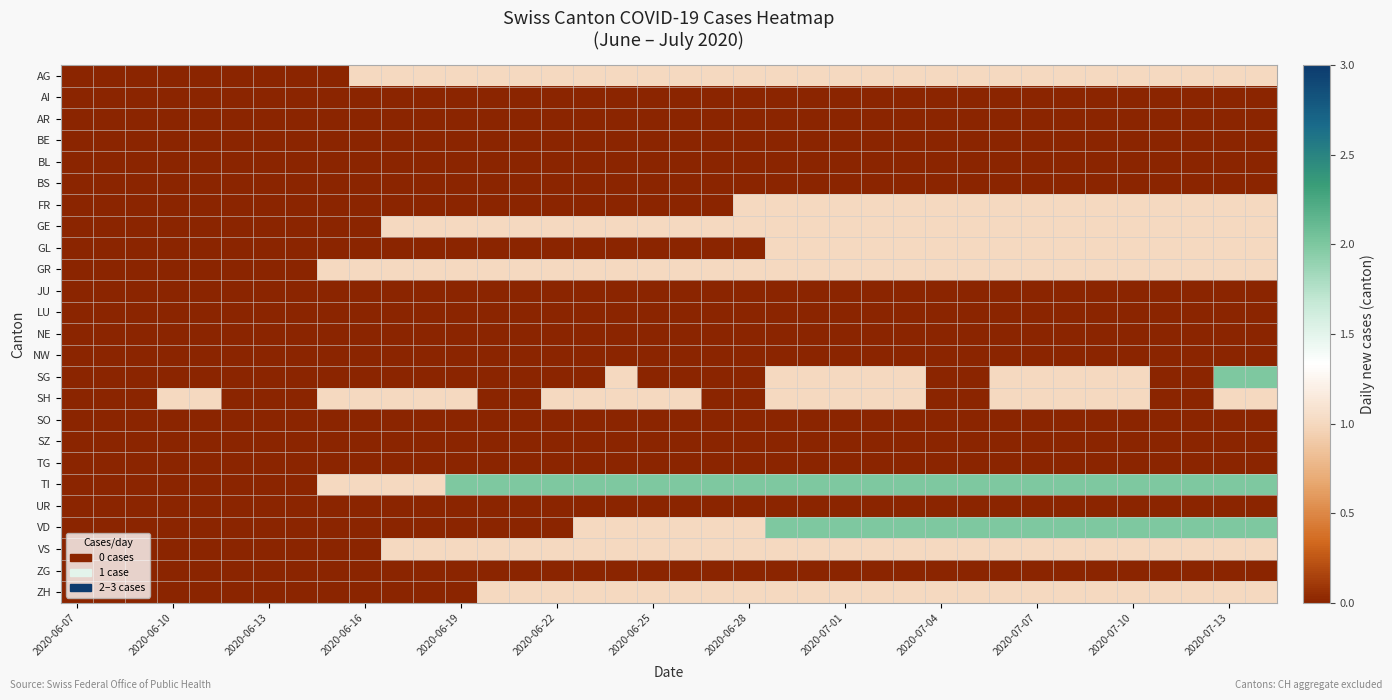

Reading left to right, extract all data points from this chart.

AG: 0	0	0	0	0	0	0	0	0	1	1	1	1	1	1	1	1	1	1	1	1	1	1	1	1	1	1	1	1	1	1	1	1	1	1	1	1	1
AI: 0	0	0	0	0	0	0	0	0	0	0	0	0	0	0	0	0	0	0	0	0	0	0	0	0	0	0	0	0	0	0	0	0	0	0	0	0	0
AR: 0	0	0	0	0	0	0	0	0	0	0	0	0	0	0	0	0	0	0	0	0	0	0	0	0	0	0	0	0	0	0	0	0	0	0	0	0	0
BE: 0	0	0	0	0	0	0	0	0	0	0	0	0	0	0	0	0	0	0	0	0	0	0	0	0	0	0	0	0	0	0	0	0	0	0	0	0	0
BL: 0	0	0	0	0	0	0	0	0	0	0	0	0	0	0	0	0	0	0	0	0	0	0	0	0	0	0	0	0	0	0	0	0	0	0	0	0	0
BS: 0	0	0	0	0	0	0	0	0	0	0	0	0	0	0	0	0	0	0	0	0	0	0	0	0	0	0	0	0	0	0	0	0	0	0	0	0	0
FR: 0	0	0	0	0	0	0	0	0	0	0	0	0	0	0	0	0	0	0	0	0	1	1	1	1	1	1	1	1	1	1	1	1	1	1	1	1	1
GE: 0	0	0	0	0	0	0	0	0	0	1	1	1	1	1	1	1	1	1	1	1	1	1	1	1	1	1	1	1	1	1	1	1	1	1	1	1	1
GL: 0	0	0	0	0	0	0	0	0	0	0	0	0	0	0	0	0	0	0	0	0	0	1	1	1	1	1	1	1	1	1	1	1	1	1	1	1	1
GR: 0	0	0	0	0	0	0	0	1	1	1	1	1	1	1	1	1	1	1	1	1	1	1	1	1	1	1	1	1	1	1	1	1	1	1	1	1	1
JU: 0	0	0	0	0	0	0	0	0	0	0	0	0	0	0	0	0	0	0	0	0	0	0	0	0	0	0	0	0	0	0	0	0	0	0	0	0	0
LU: 0	0	0	0	0	0	0	0	0	0	0	0	0	0	0	0	0	0	0	0	0	0	0	0	0	0	0	0	0	0	0	0	0	0	0	0	0	0
NE: 0	0	0	0	0	0	0	0	0	0	0	0	0	0	0	0	0	0	0	0	0	0	0	0	0	0	0	0	0	0	0	0	0	0	0	0	0	0
NW: 0	0	0	0	0	0	0	0	0	0	0	0	0	0	0	0	0	0	0	0	0	0	0	0	0	0	0	0	0	0	0	0	0	0	0	0	0	0
SG: 0	0	0	0	0	0	0	0	0	0	0	0	0	0	0	0	0	1	0	0	0	0	1	1	1	1	1	0	0	1	1	1	1	1	0	0	2	2
SH: 0	0	0	1	1	0	0	0	1	1	1	1	1	0	0	1	1	1	1	1	0	0	1	1	1	1	1	0	0	1	1	1	1	1	0	0	1	1
SO: 0	0	0	0	0	0	0	0	0	0	0	0	0	0	0	0	0	0	0	0	0	0	0	0	0	0	0	0	0	0	0	0	0	0	0	0	0	0
SZ: 0	0	0	0	0	0	0	0	0	0	0	0	0	0	0	0	0	0	0	0	0	0	0	0	0	0	0	0	0	0	0	0	0	0	0	0	0	0
TG: 0	0	0	0	0	0	0	0	0	0	0	0	0	0	0	0	0	0	0	0	0	0	0	0	0	0	0	0	0	0	0	0	0	0	0	0	0	0
TI: 0	0	0	0	0	0	0	0	1	1	1	1	2	2	2	2	2	2	2	2	2	2	2	2	2	2	2	2	2	2	2	2	2	2	2	2	2	2
UR: 0	0	0	0	0	0	0	0	0	0	0	0	0	0	0	0	0	0	0	0	0	0	0	0	0	0	0	0	0	0	0	0	0	0	0	0	0	0
VD: 0	0	0	0	0	0	0	0	0	0	0	0	0	0	0	0	1	1	1	1	1	1	2	2	2	2	2	2	2	2	2	2	2	2	2	2	2	2
VS: 0	0	0	0	0	0	0	0	0	0	1	1	1	1	1	1	1	1	1	1	1	1	1	1	1	1	1	1	1	1	1	1	1	1	1	1	1	1
ZG: 0	0	0	0	0	0	0	0	0	0	0	0	0	0	0	0	0	0	0	0	0	0	0	0	0	0	0	0	0	0	0	0	0	0	0	0	0	0
ZH: 0	0	0	0	0	0	0	0	0	0	0	0	0	1	1	1	1	1	1	1	1	1	1	1	1	1	1	1	1	1	1	1	1	1	1	1	1	1